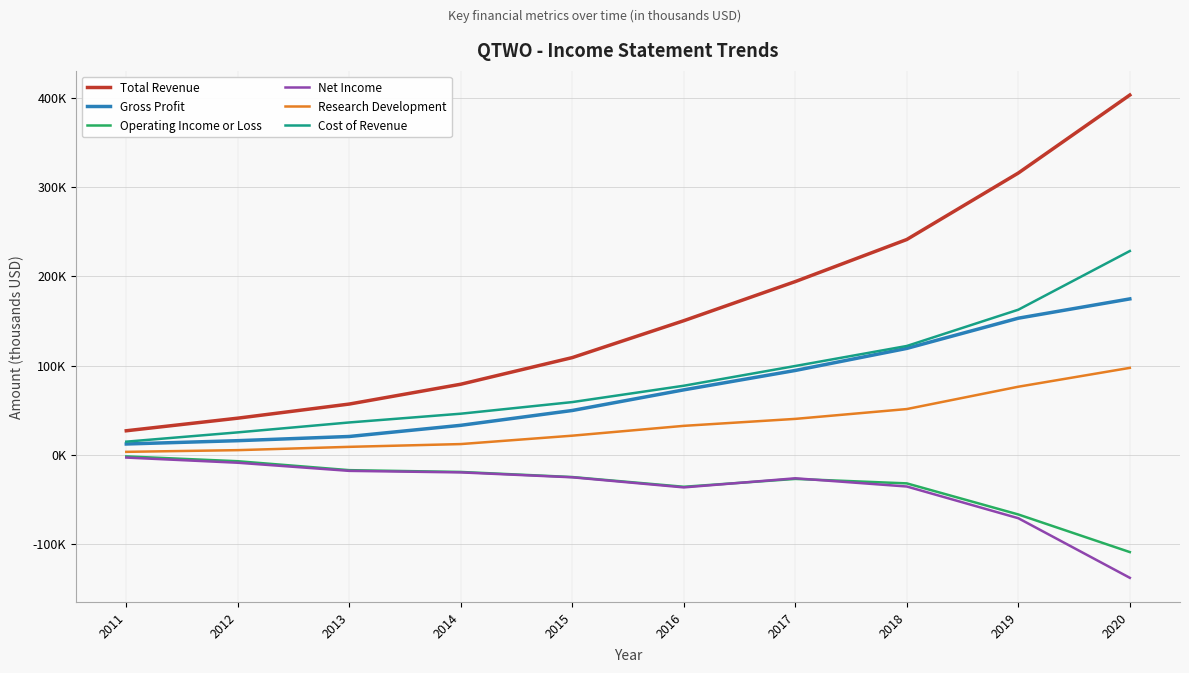

Which label corresponds to the largest value in the chart?

2020